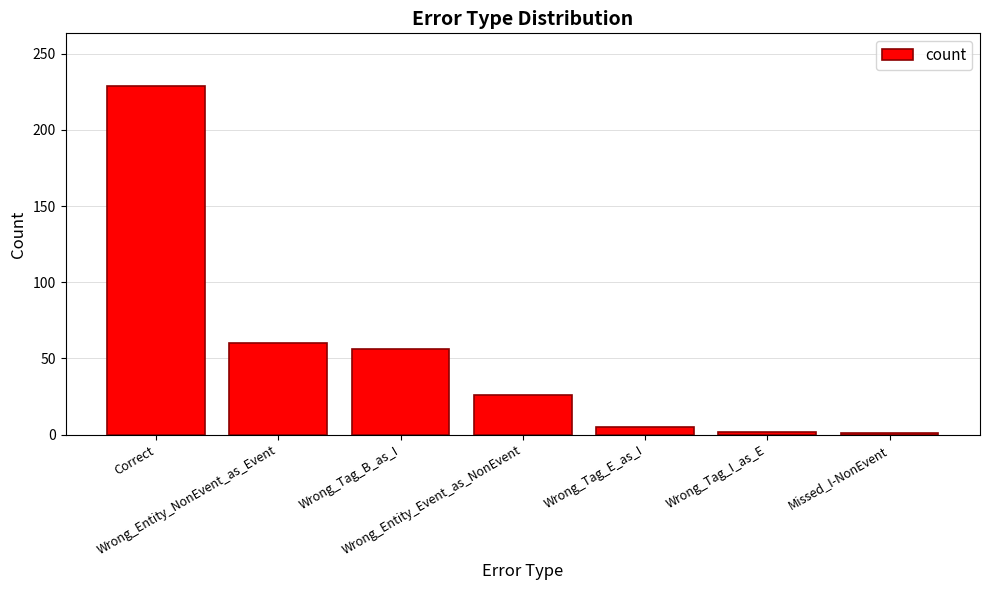

What is the difference between the second highest and second lowest values?

58